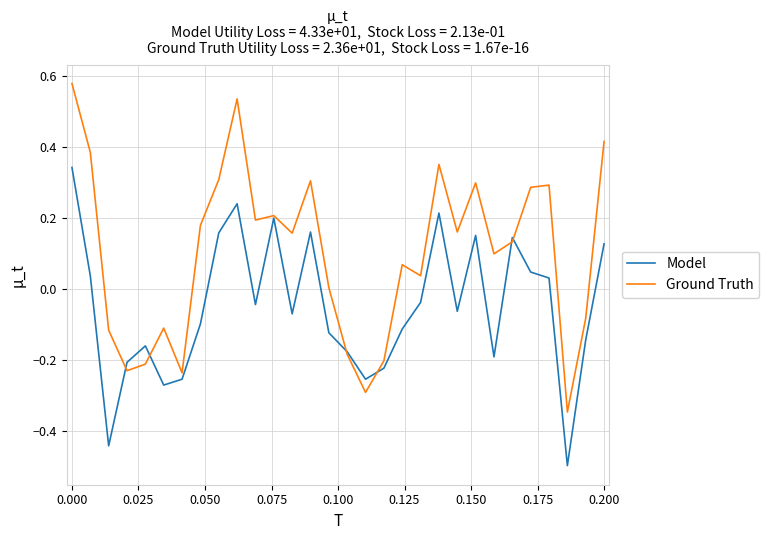

Is this an area chart (filled region under the line)?

No